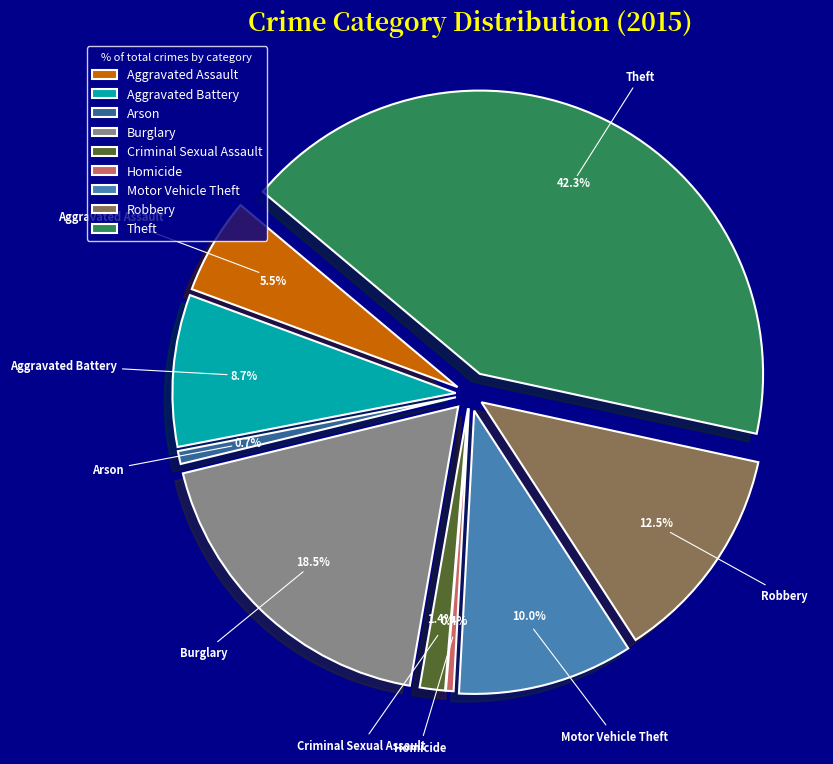

To the nearest percent, what is the difference between the Motor Vehicle Theft and Arson slice percentages?

9%